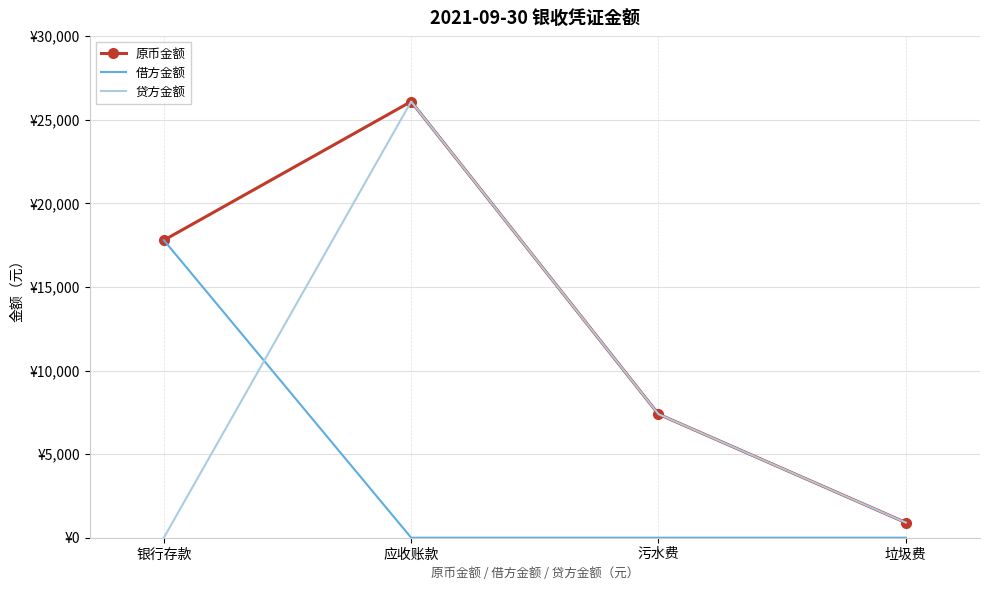

Between 污水费 and 银行存款, which is larger?

银行存款